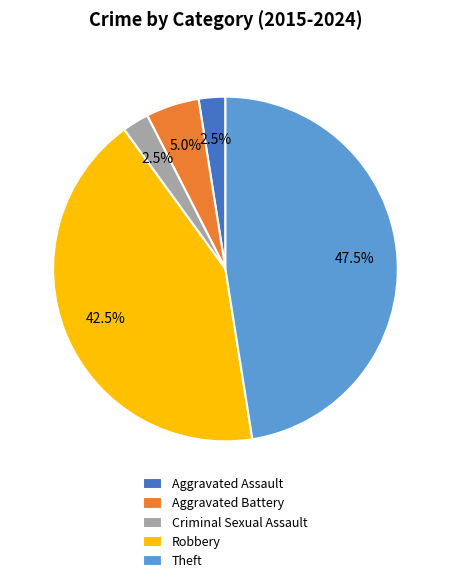

True or false: Theft accounts for 40% of the total.

False